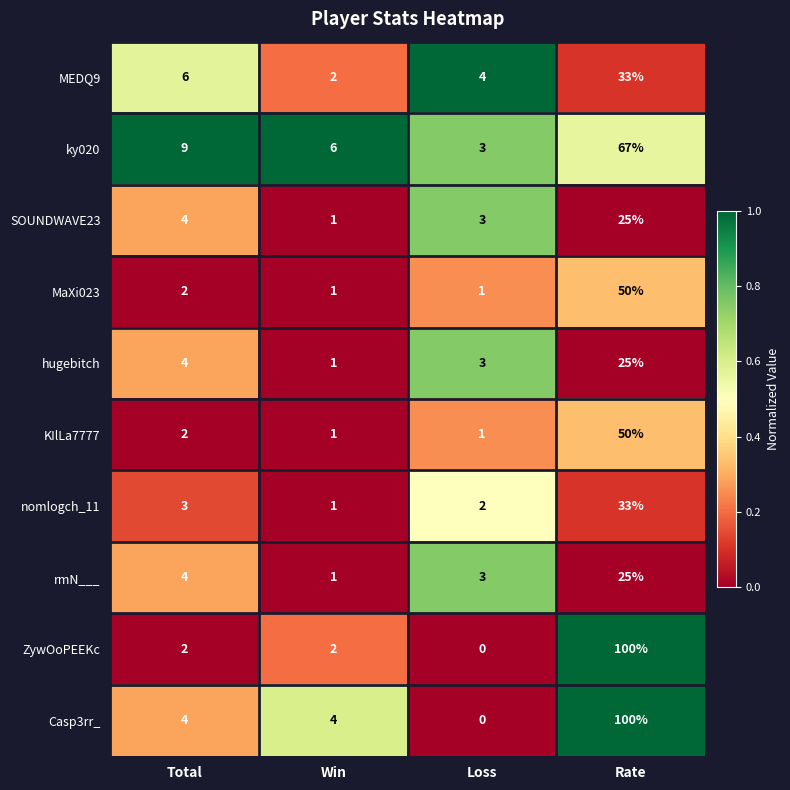

List the labels in order of hugebitch value, smallest first.

Win, Loss, Total, Rate